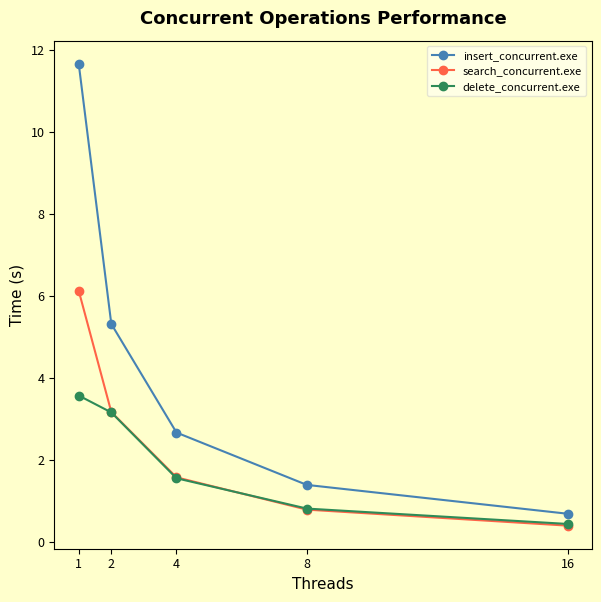

True or false: delete_concurrent.exe and insert_concurrent.exe intersect in this chart.

False